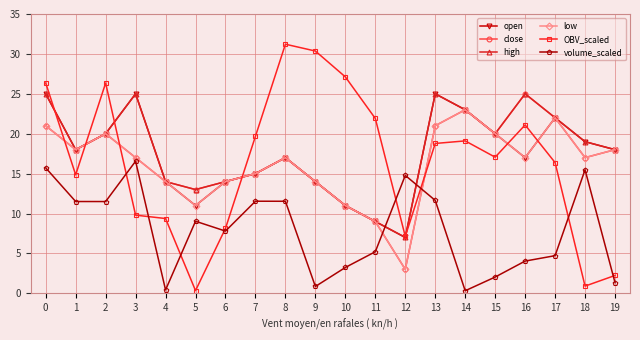

Which category has the highest value across all series?

8